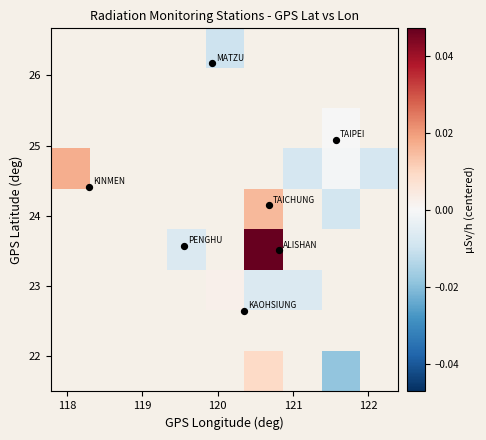

How many data points does each series have?

9